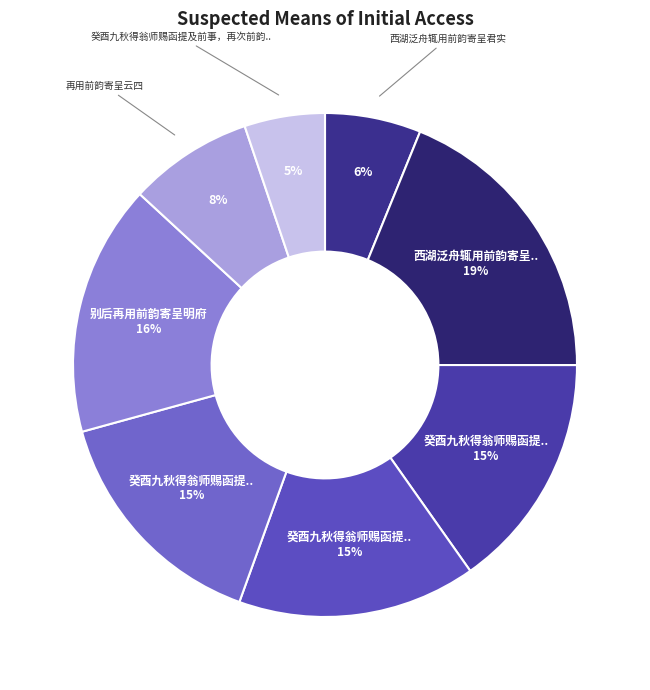

How many segments does this pie chart have?

8